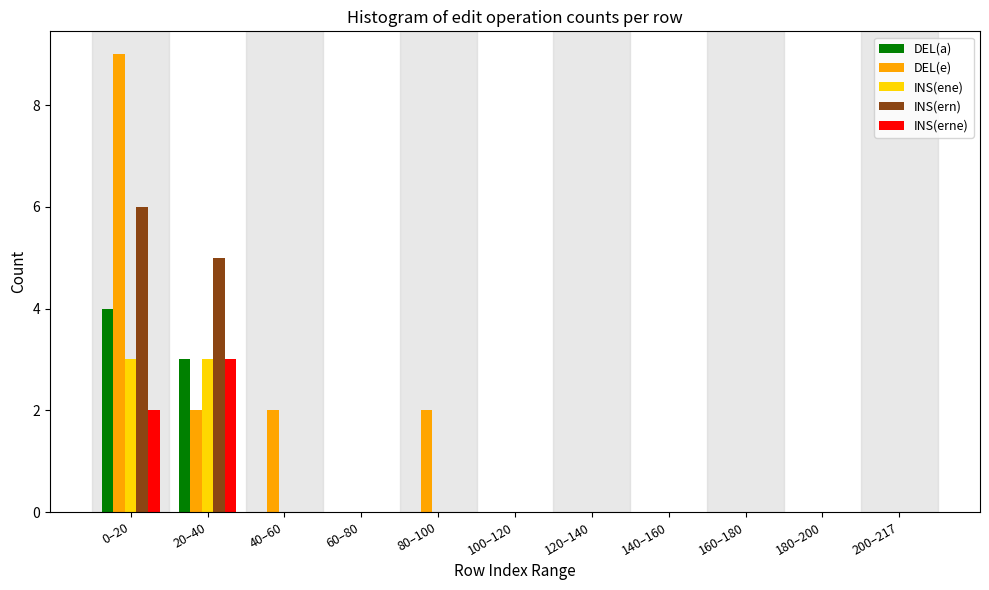

At which category is the sum across all series the highest?

0–20